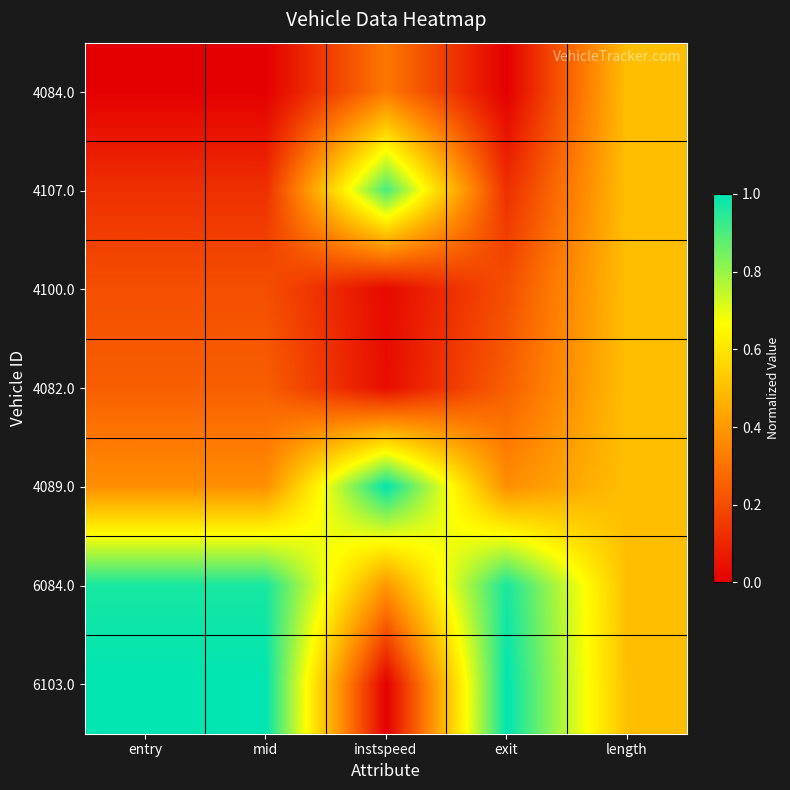

Between mid and entry, which is larger?

mid